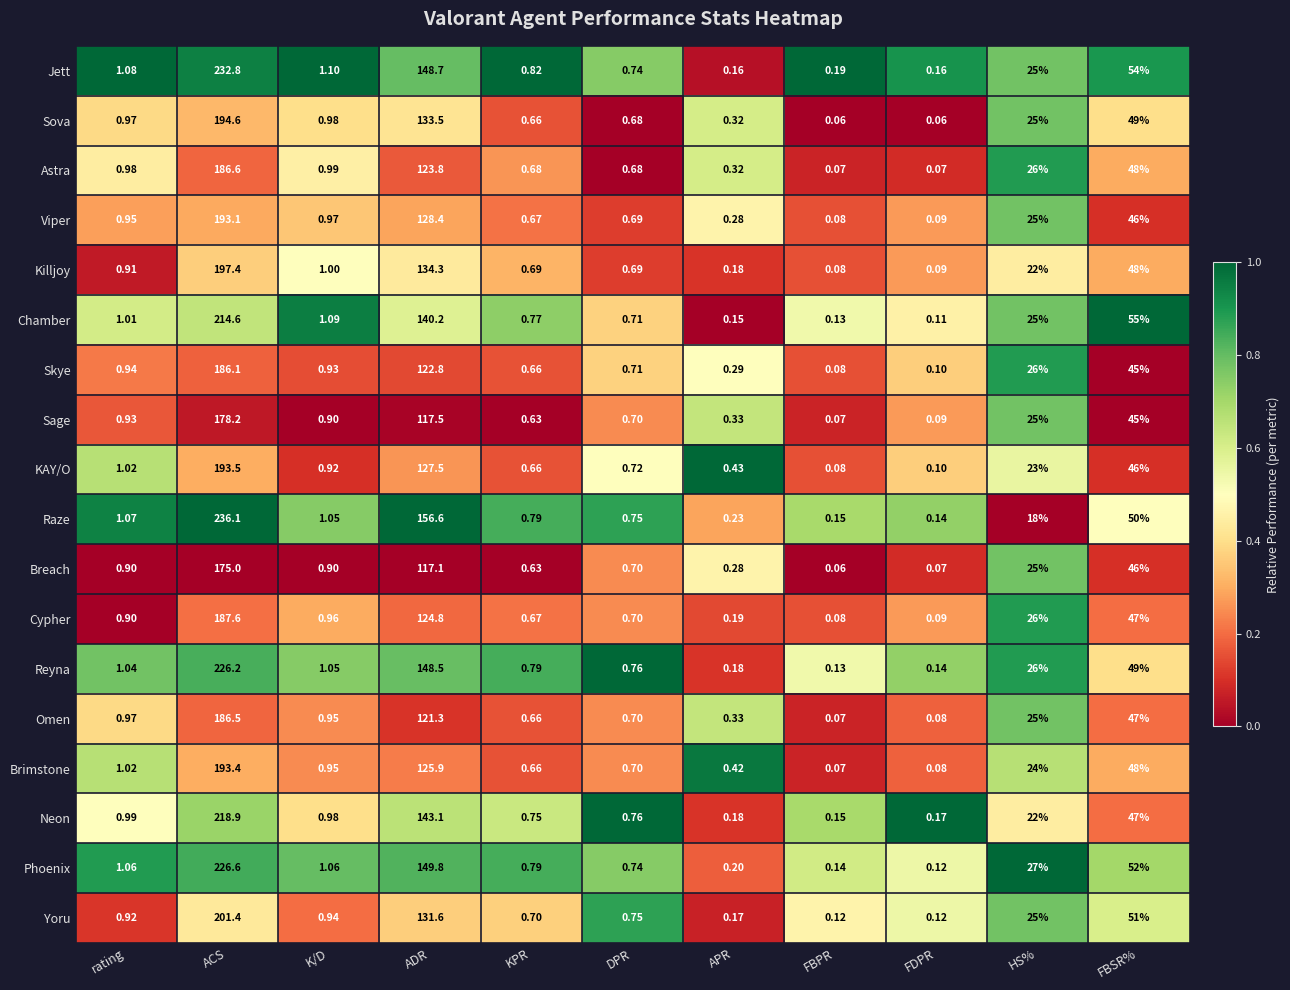

Which series has the widest spread of values?

Raze